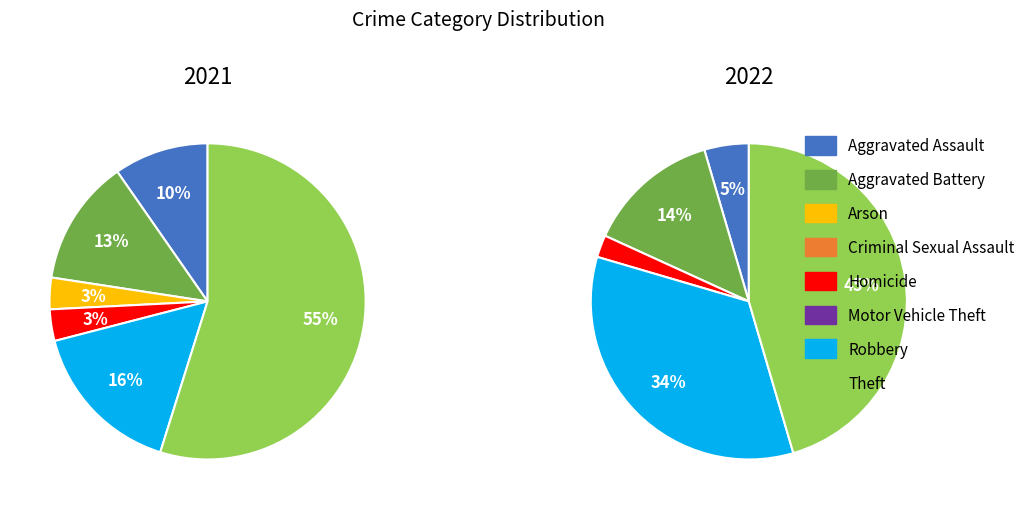

How much of the chart is everything except Arson?

96.8%